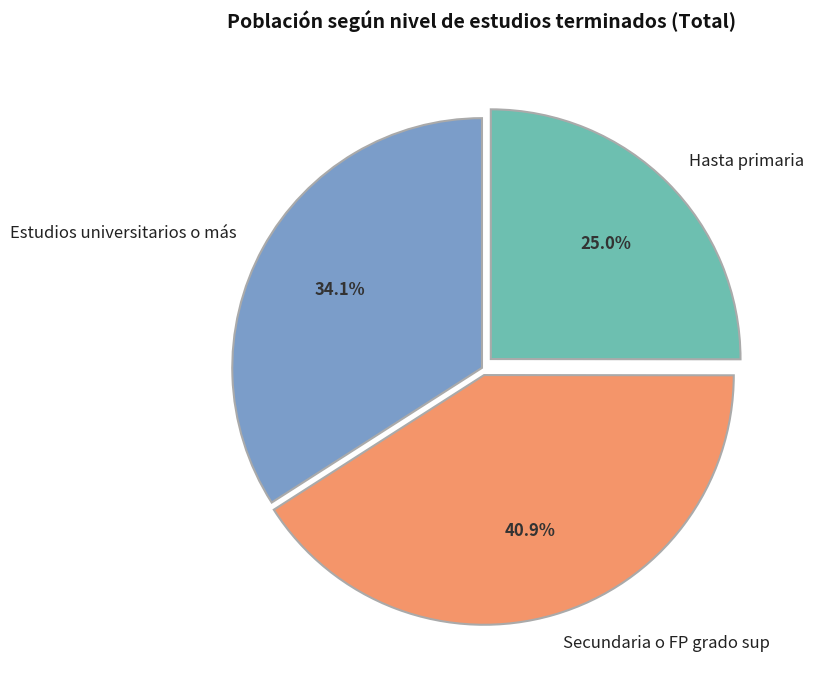

Which slice is the smallest?

Hasta primaria